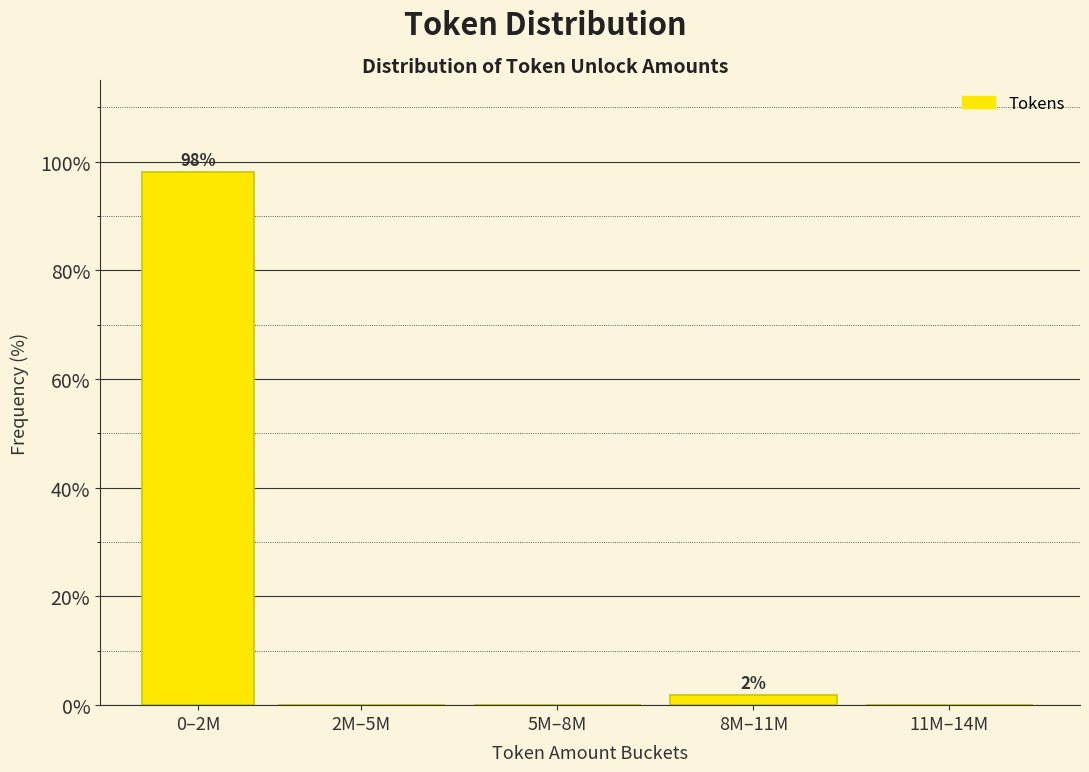

Reading left to right, transcribe all the data shown in this chart.

0–2M=98.1	2M–5M=0.0	5M–8M=0.0	8M–11M=1.9	11M–14M=0.0